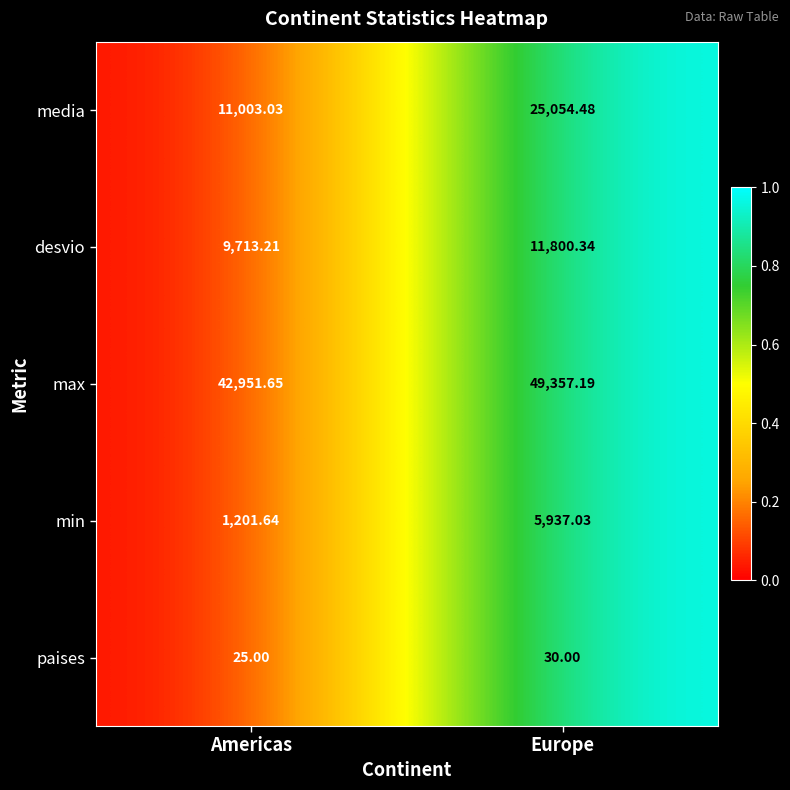

Rank the series by their maximum value, from highest to lowest.

max, media, desvio, min, paises